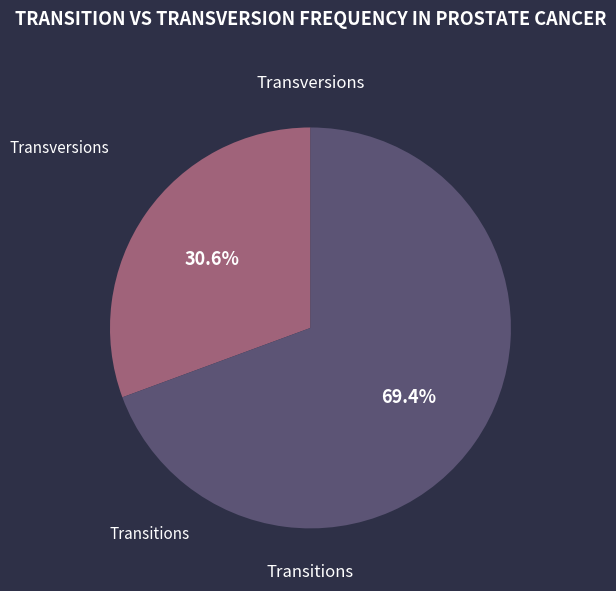

Does any single category account for the majority?

Yes